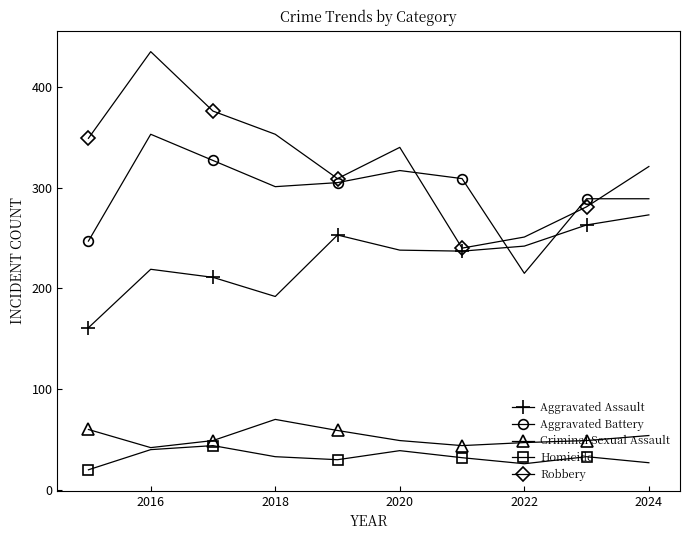

What is the minimum value for Aggravated Battery?

215